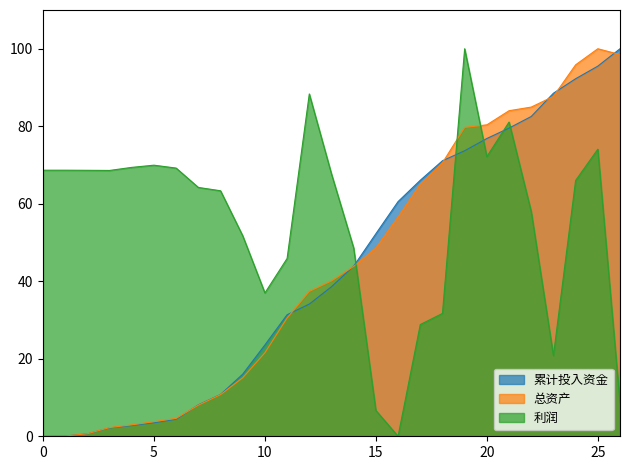

Which series has the largest total across all categories?

利润